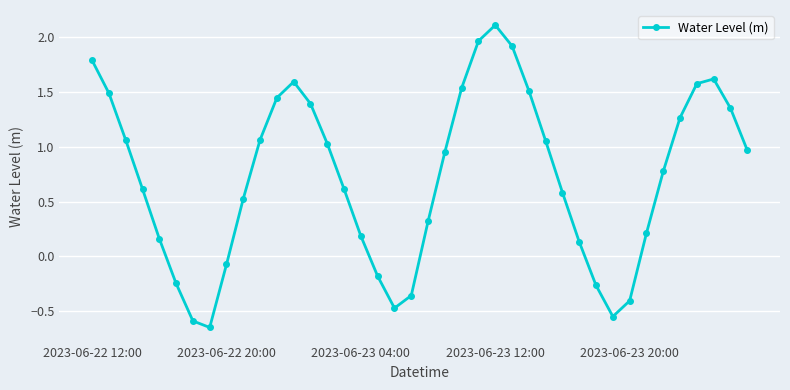

True or false: there are more than 1 points higher than both neighbors.

True